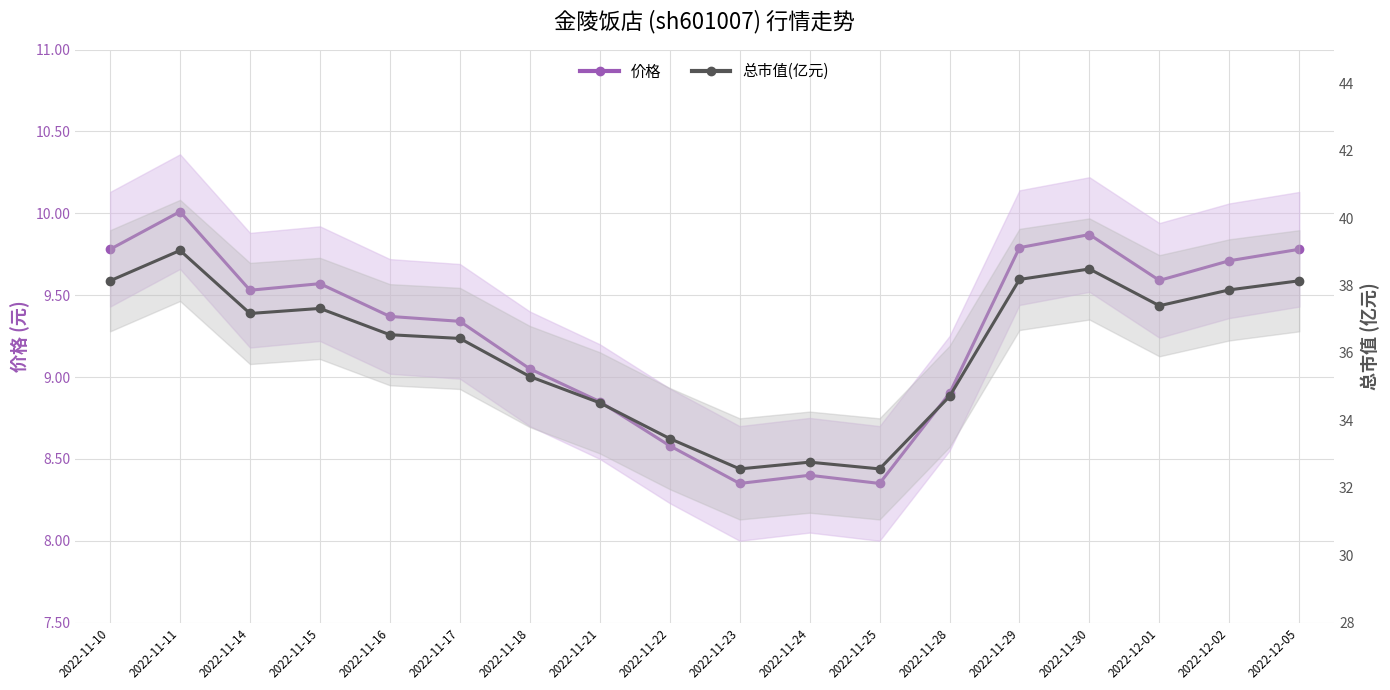

Is the value of 价格 at 2022-11-21 greater than the value of 总市值(亿元) at 2022-11-14?

No